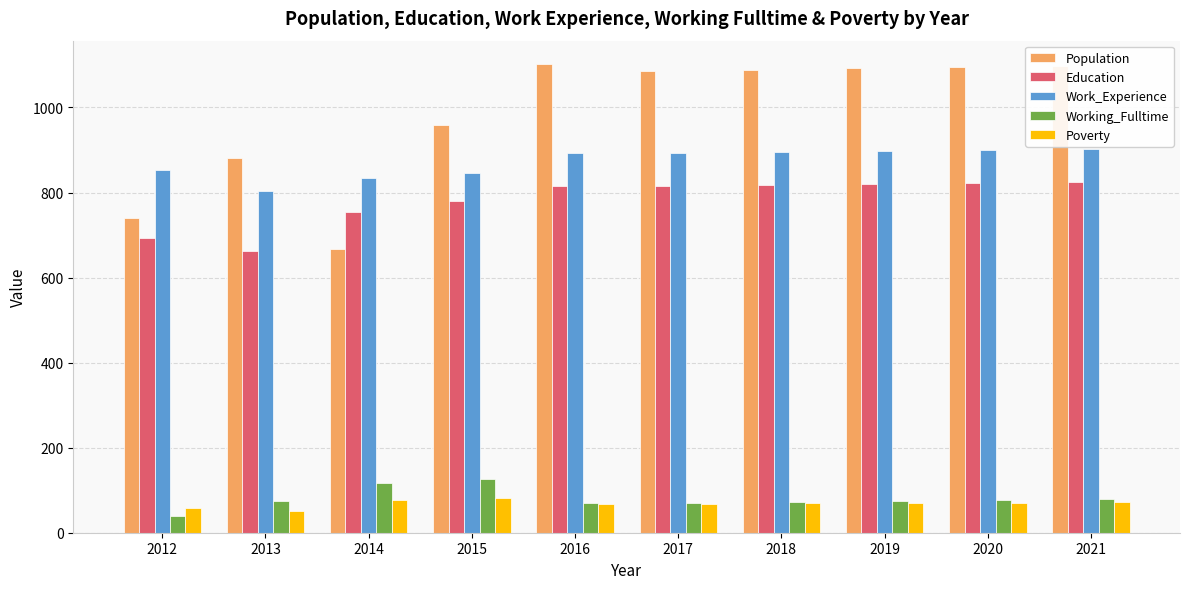

What is the sum of all Work_Experience values?

8721